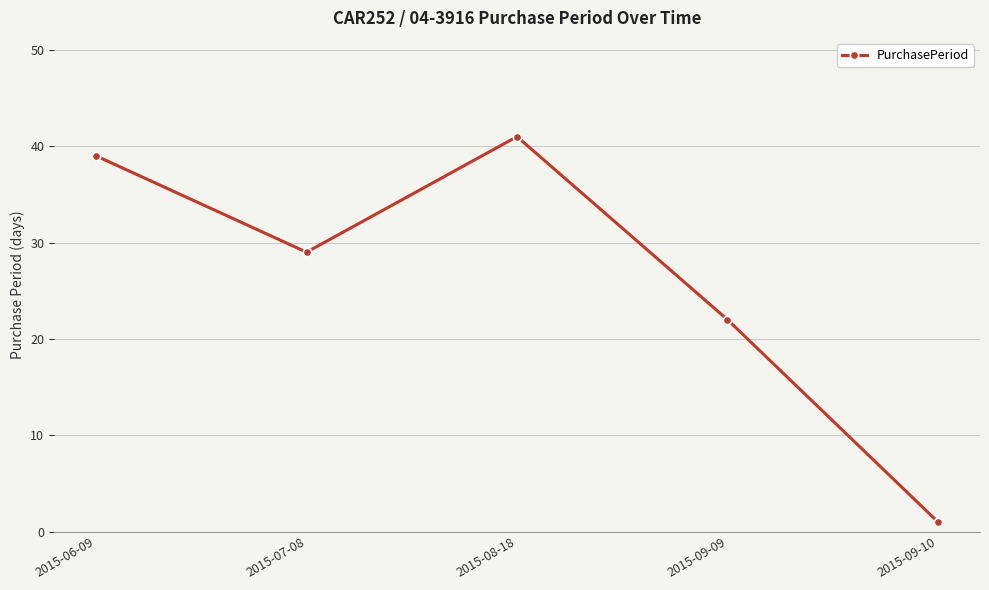

What is the difference between the values at 2015-06-09 and 2015-07-08?

10